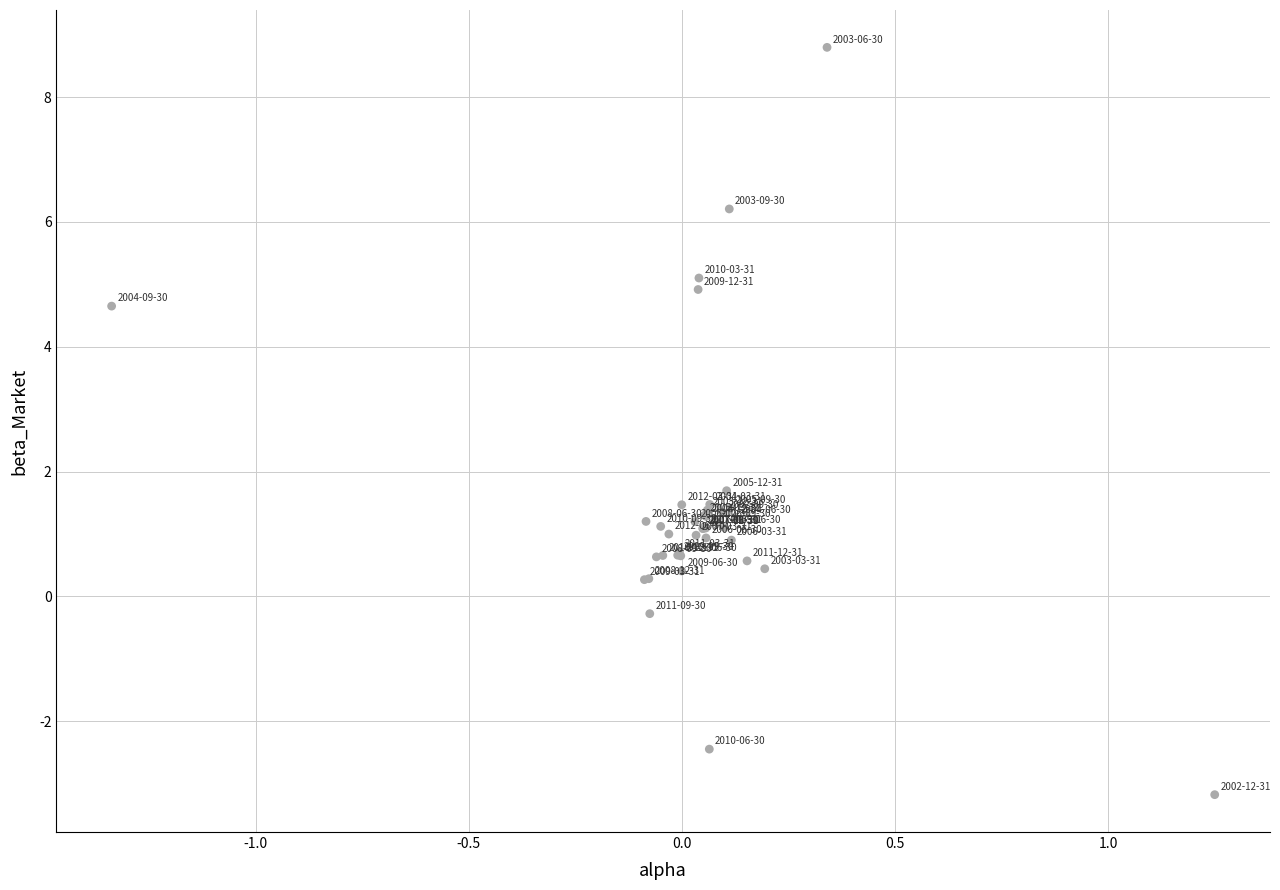

What Y value in the scatter plot is closest to 2?

1.7